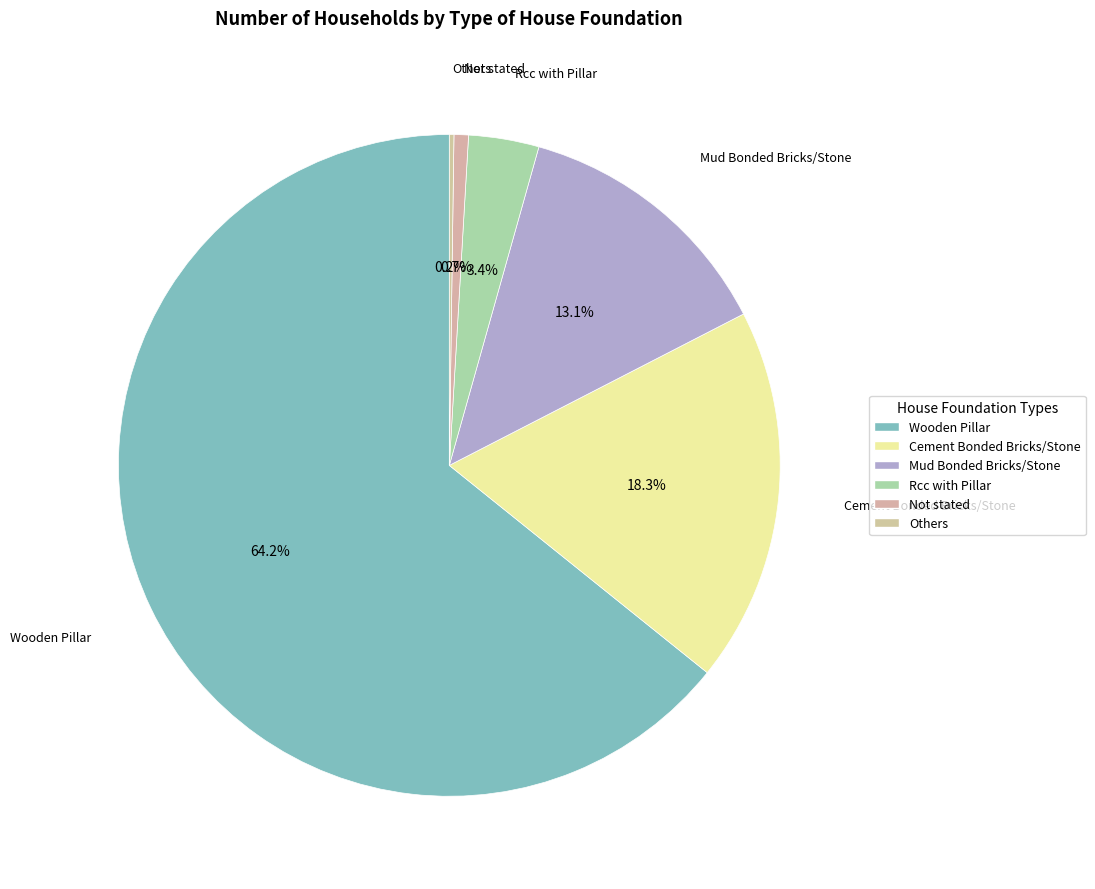

What is the largest slice in the pie chart?

Wooden Pillar